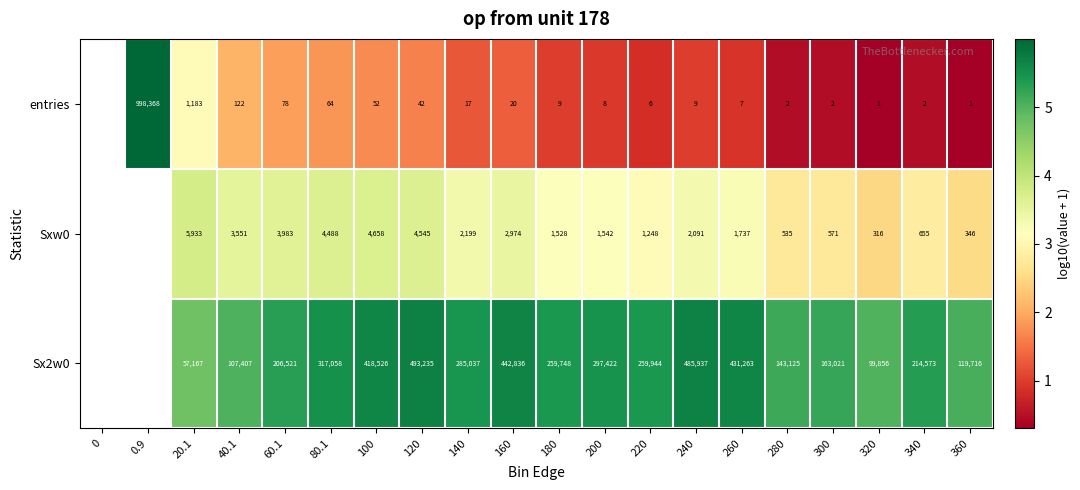

What value does the Sx2w0 series have at 80.1?

5.5